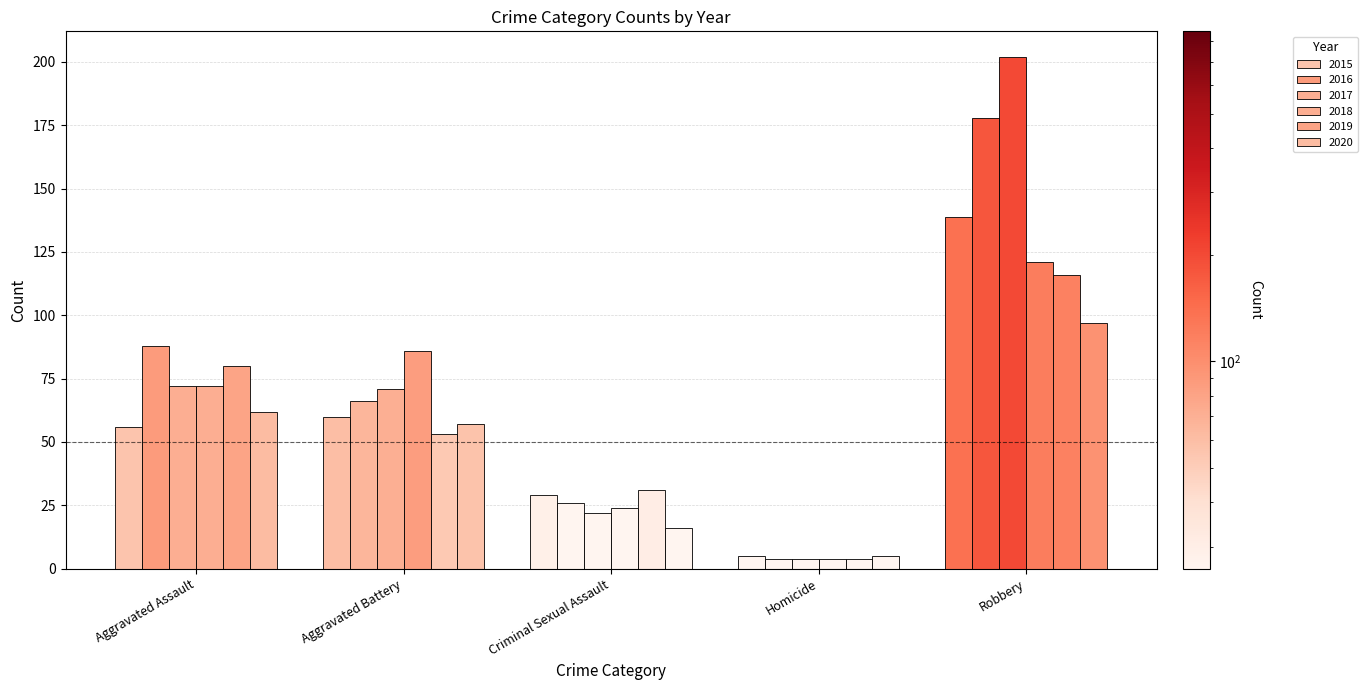

How many bars are there in each group?

6